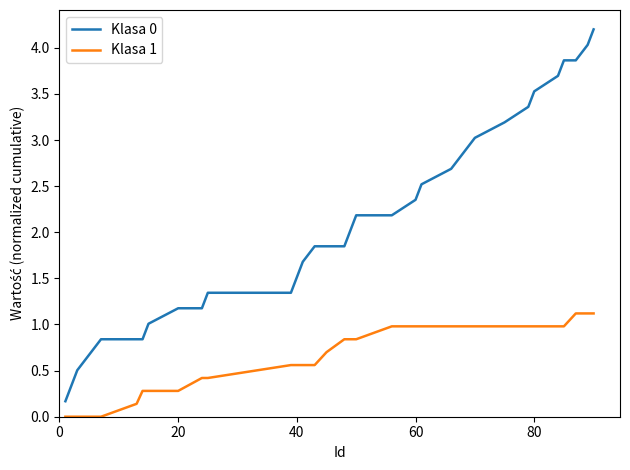

What is the average value of the Klasa 0 series?

2.1